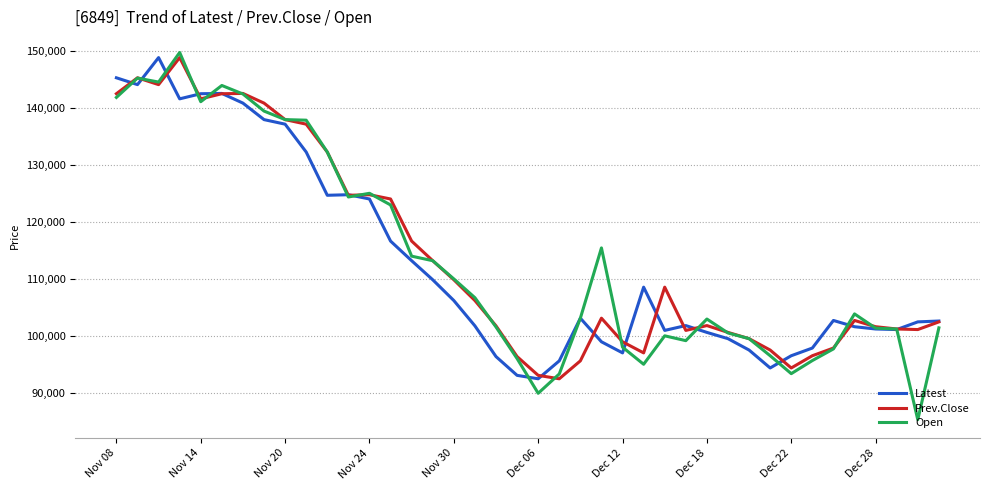

What is the minimum value shown in the chart?

85250